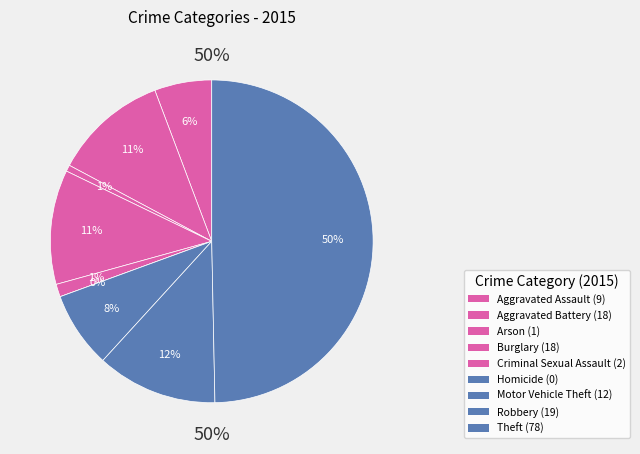

To the nearest percent, what is the average slice percentage?

11%